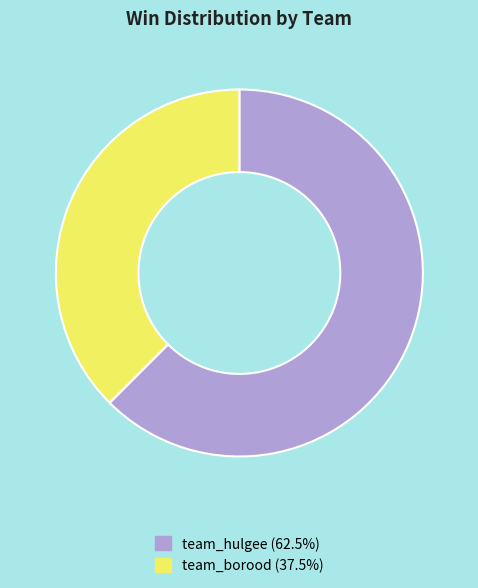

Is there a majority slice in this chart?

Yes